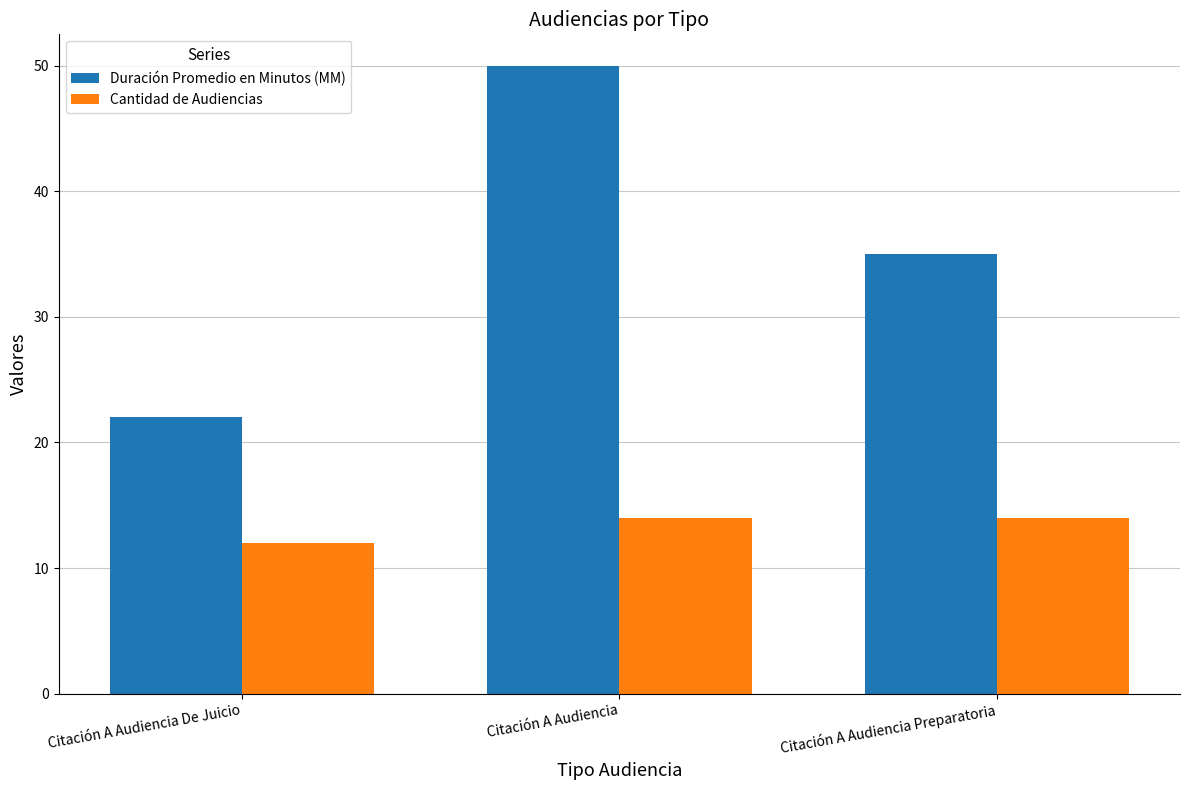

Is it true that Duración Promedio en Minutos (MM) equals 50 at Citación A Audiencia?

True